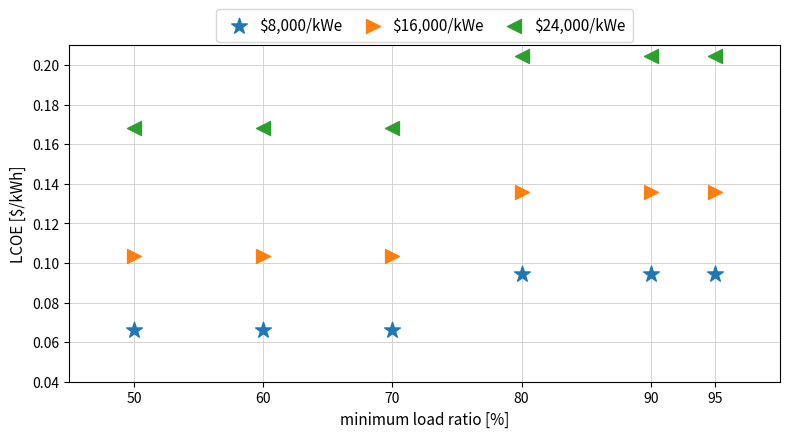

What are all the series names shown in the legend?

$8,000/kWe, $16,000/kWe, $24,000/kWe